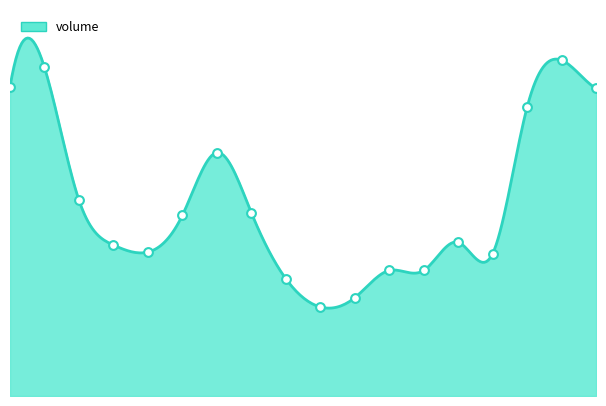

Which has a higher value, 16 or 14?

16